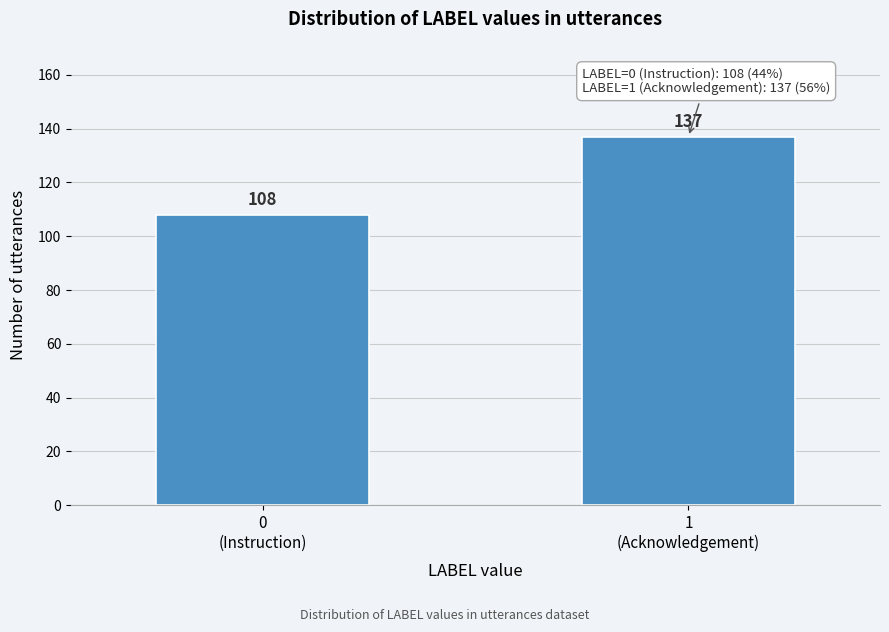

Reading left to right, extract all data points from this chart.

108	137